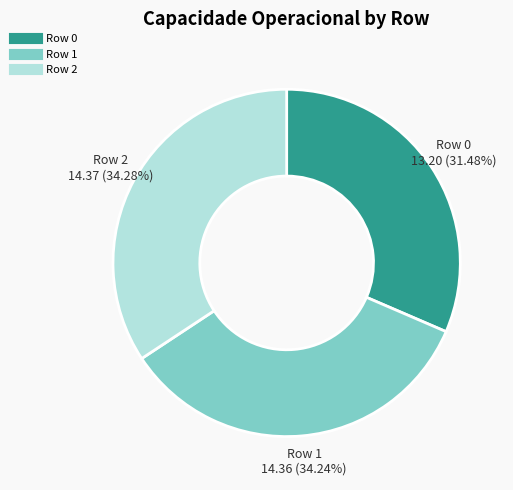

What is the smallest slice in the pie chart?

Row 0